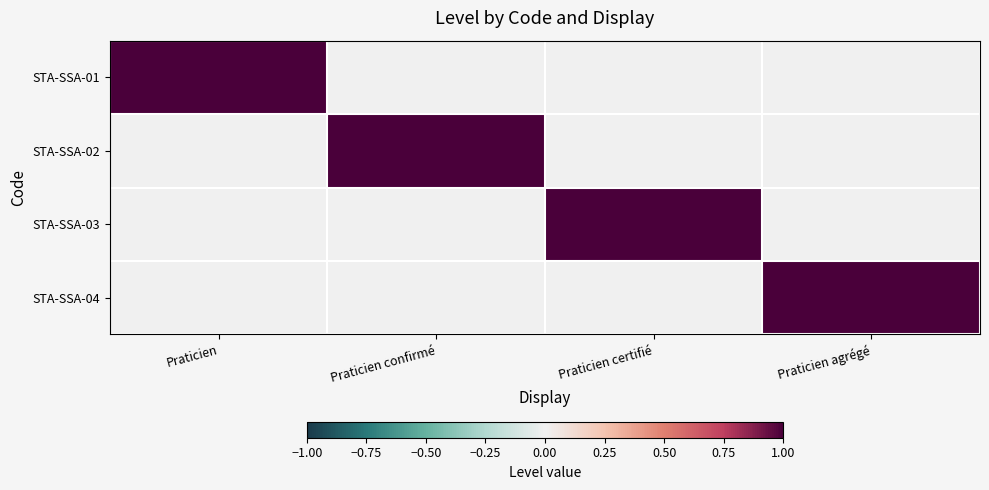

What is the total value across all series at Praticien?

1